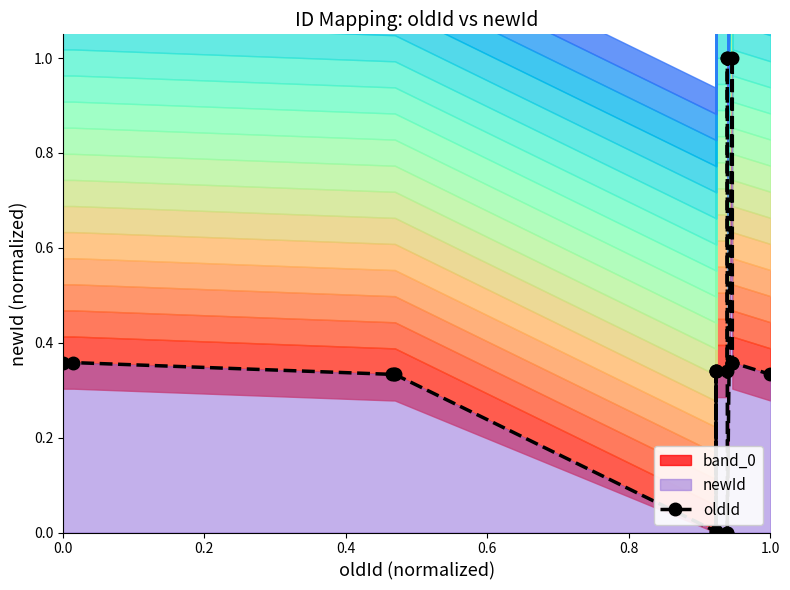

What is the sum of all values?

7.5